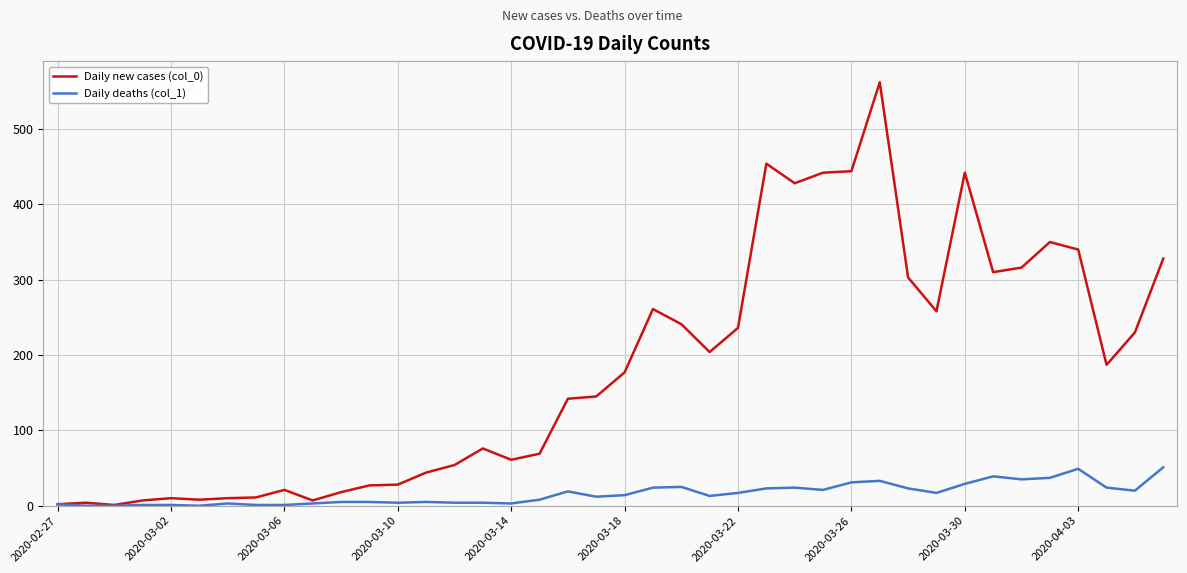

Rank the series by their maximum value, from lowest to highest.

Daily deaths (col_1), Daily new cases (col_0)